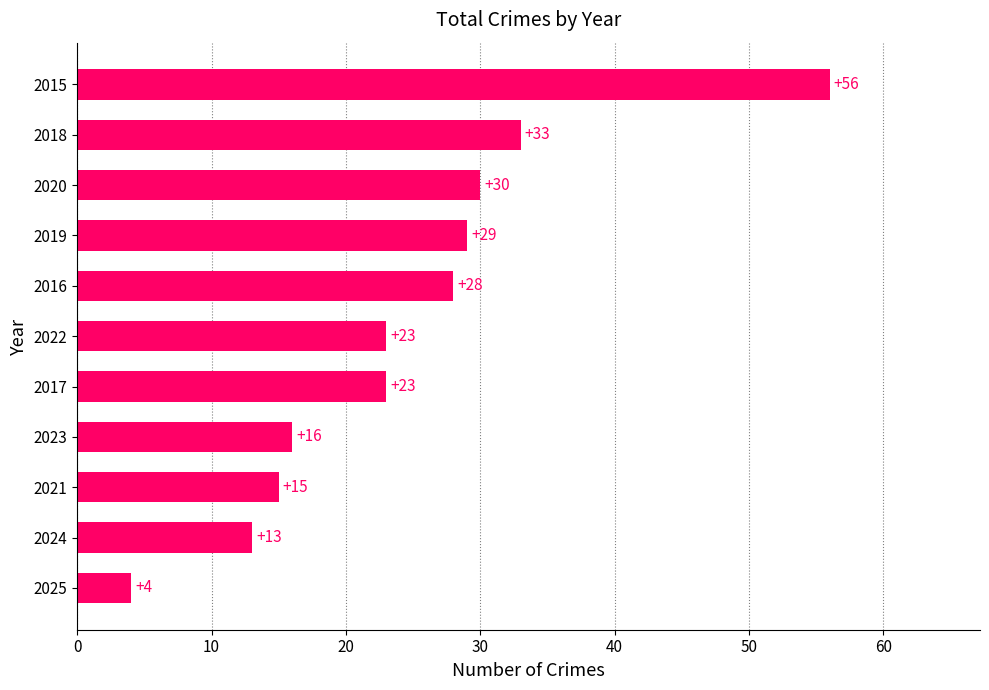

Which has a higher value, 2015 or 2023?

2015